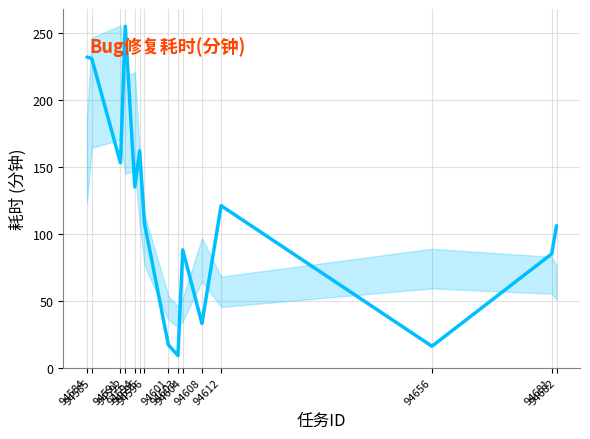

What is the difference between the values at 94585 and 94608?

198